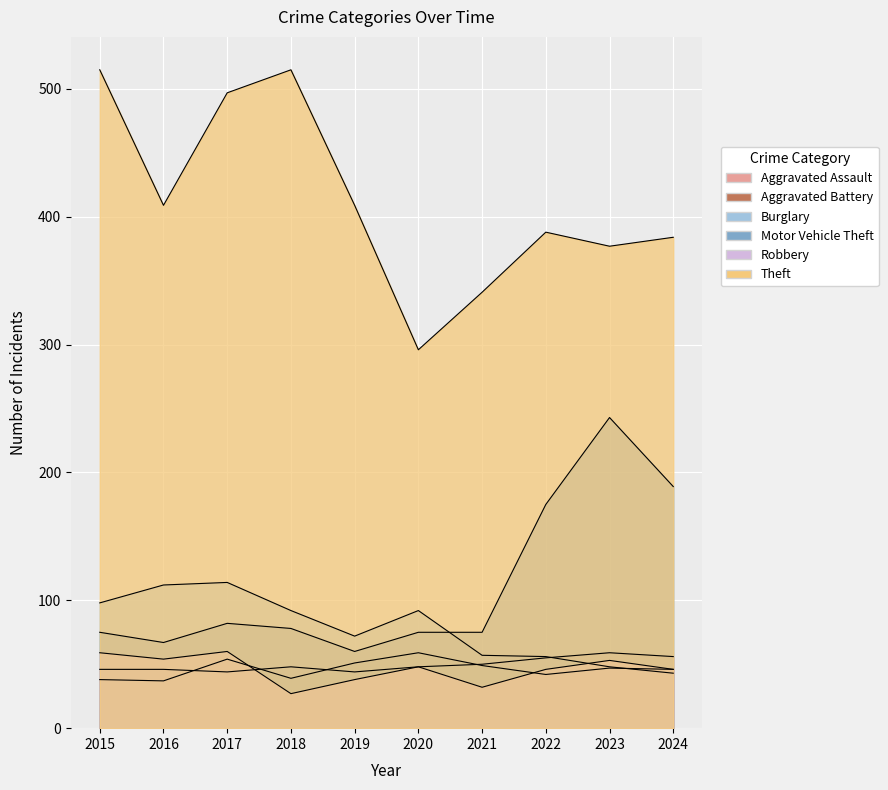

At which label does Theft first exceed 409?

2015